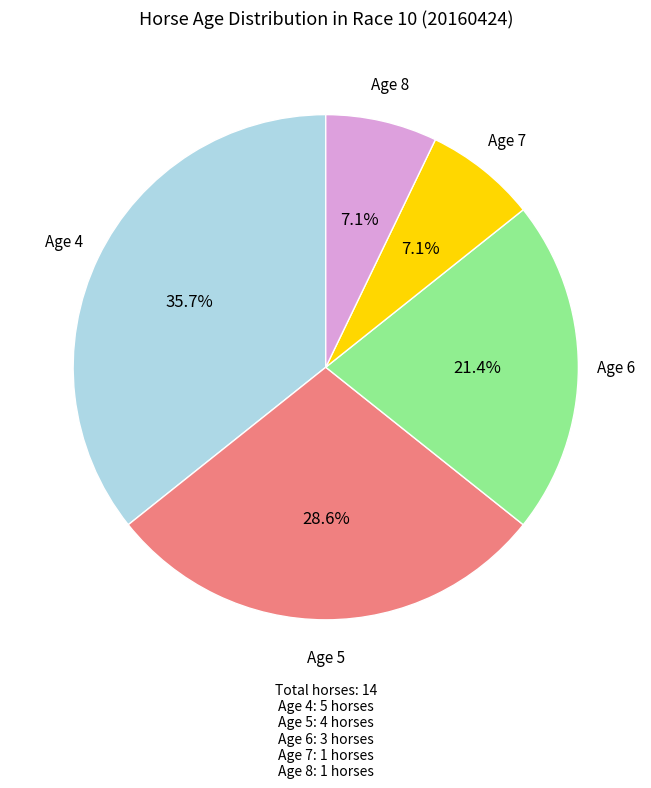

Is there any slice that represents more than half of the pie?

No